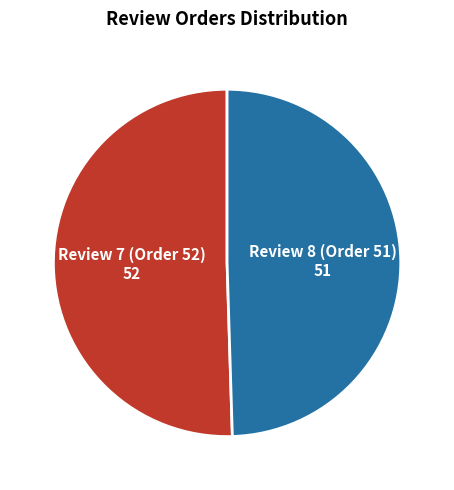

Count the number of slices in the pie.

2